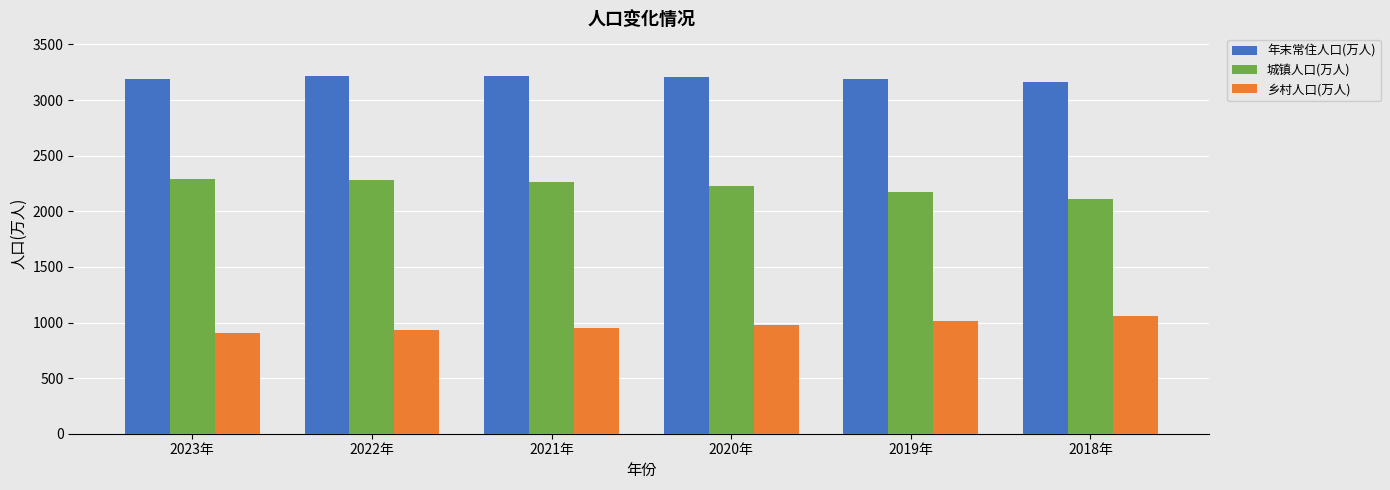

What is the average value of the 乡村人口(万人) series?

973